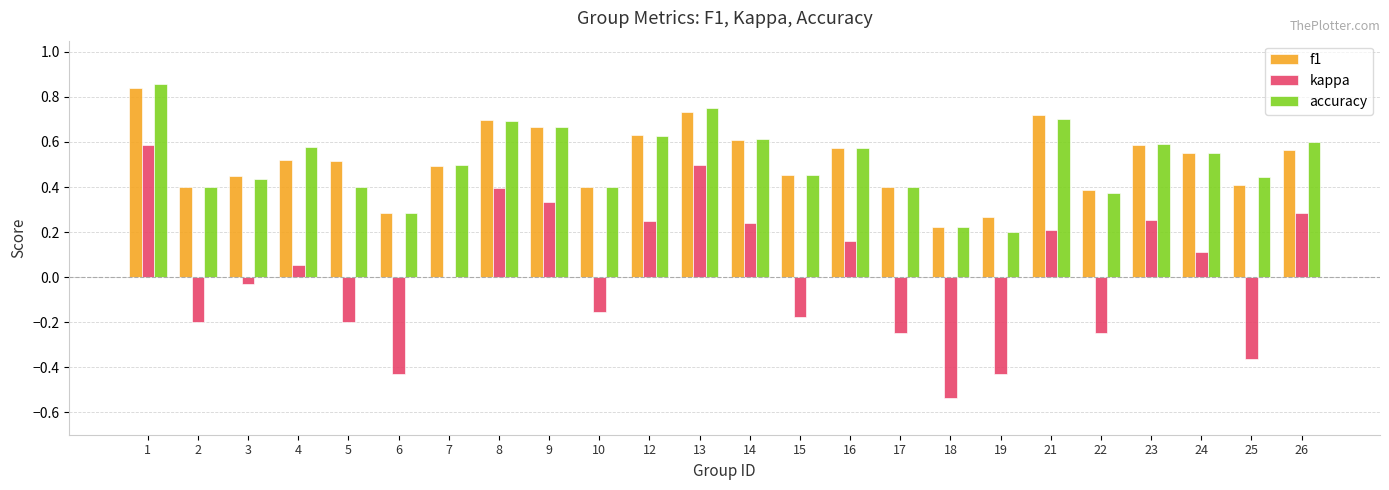

What is the total value across all series at 26?

1.5